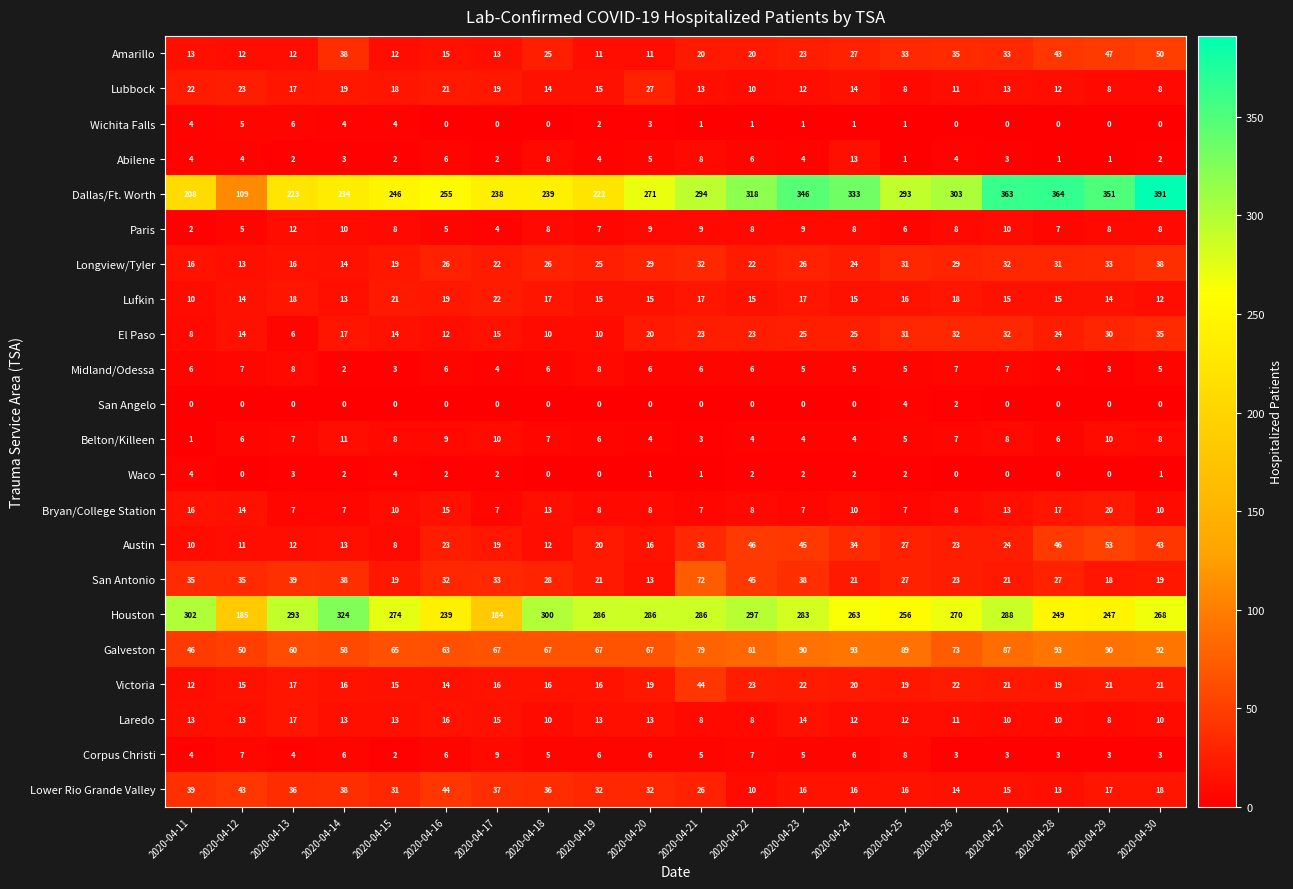

Is it true that Longview/Tyler equals 7 at 2020-04-15?

False